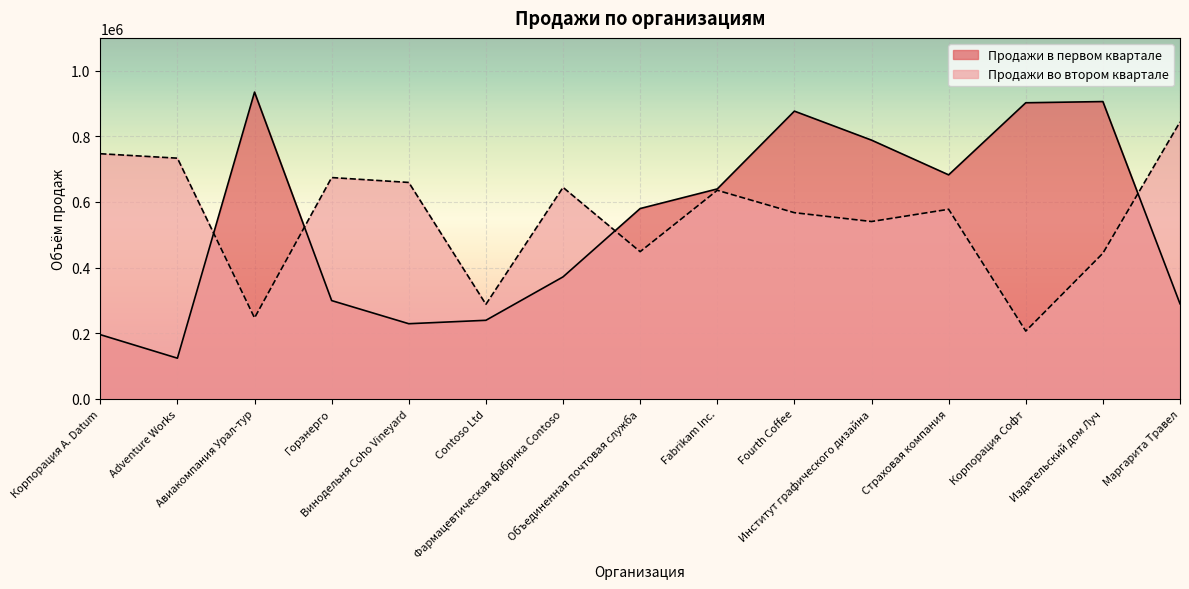

What is the difference between the second highest and minimum values in the Продажи во втором квартале series?

540576